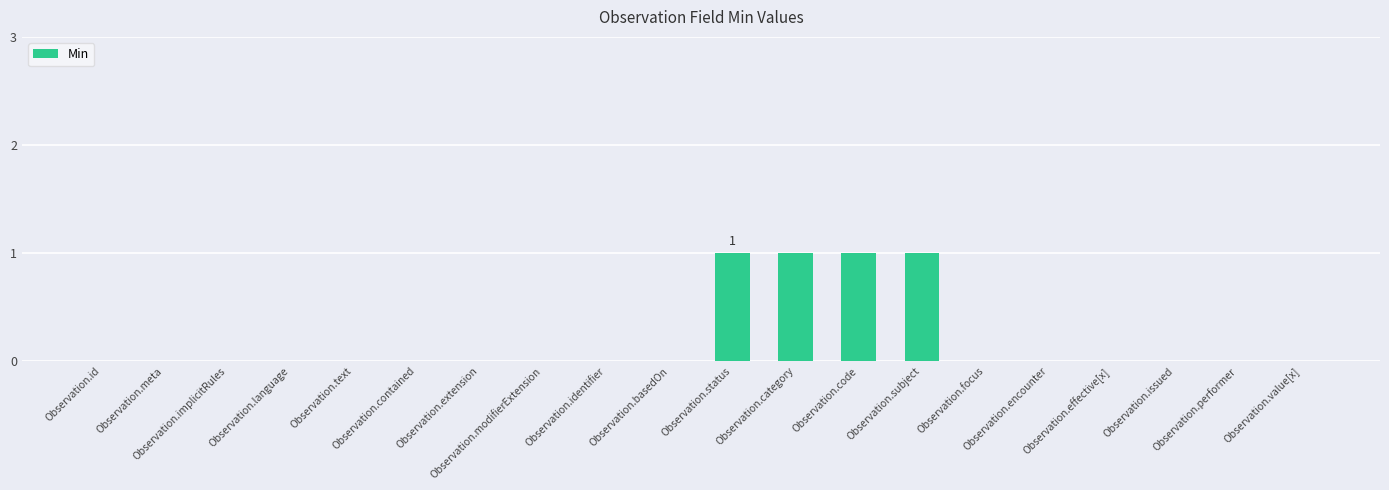

What is the sum of all values?

4